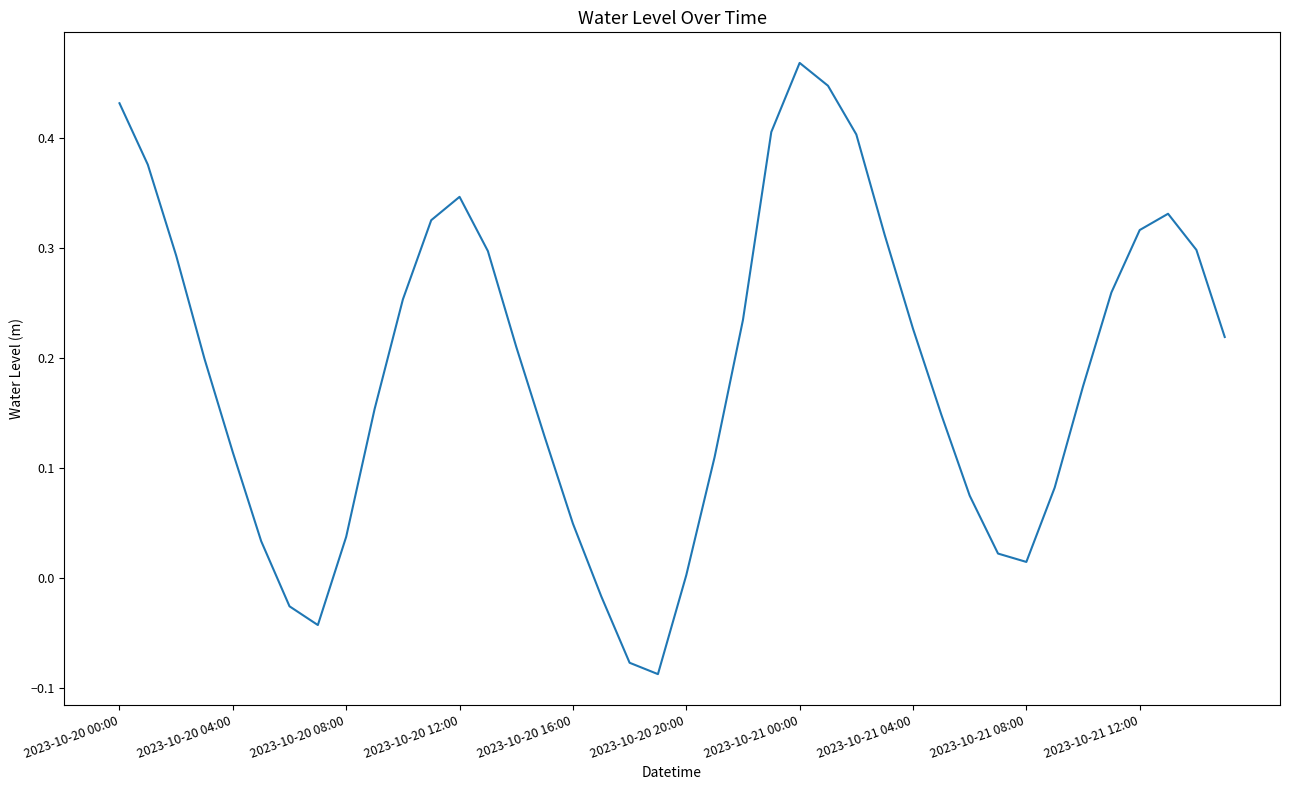

Is this an area chart (filled region under the line)?

No